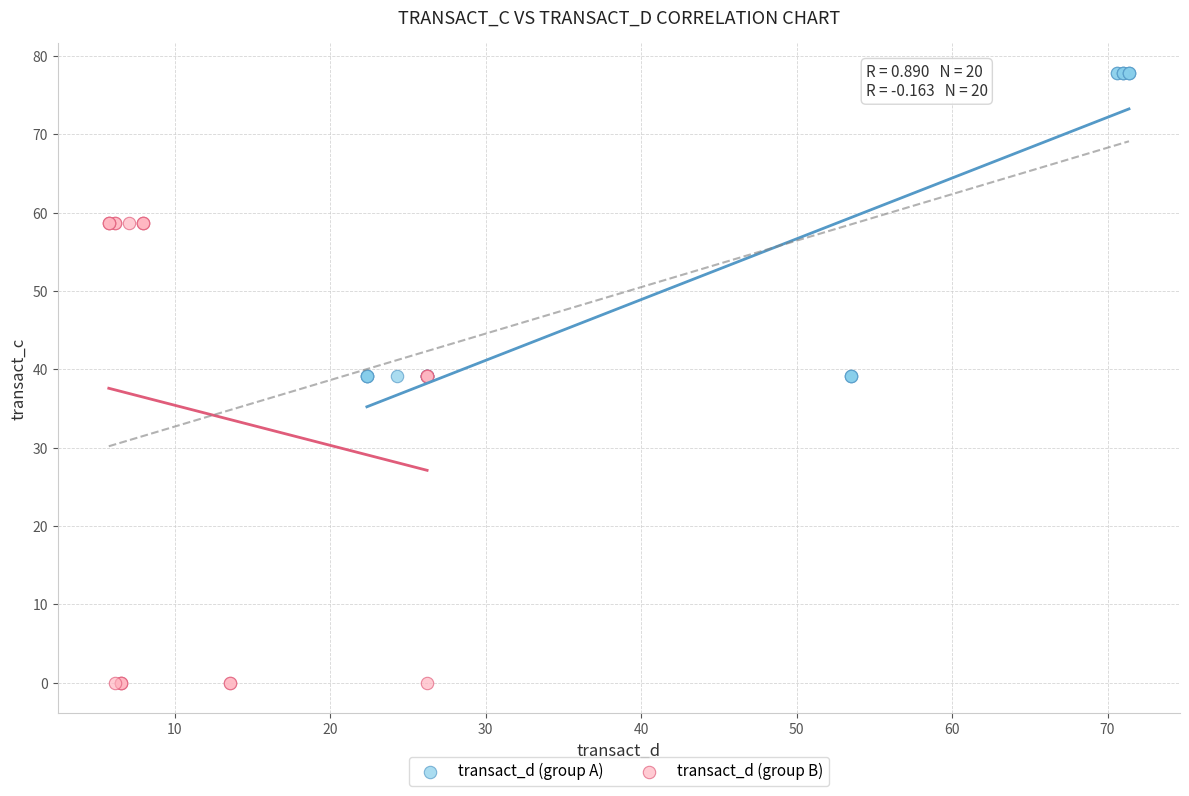

Which series contains the highest Y value?

transact_d (group A)